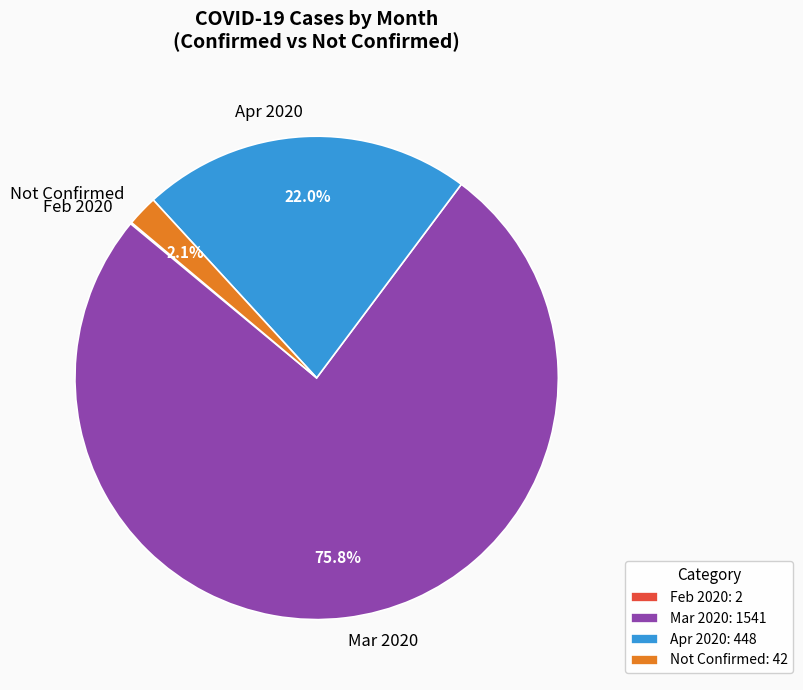

To the nearest percent, what is the difference between the largest and smallest slice percentages?

76%